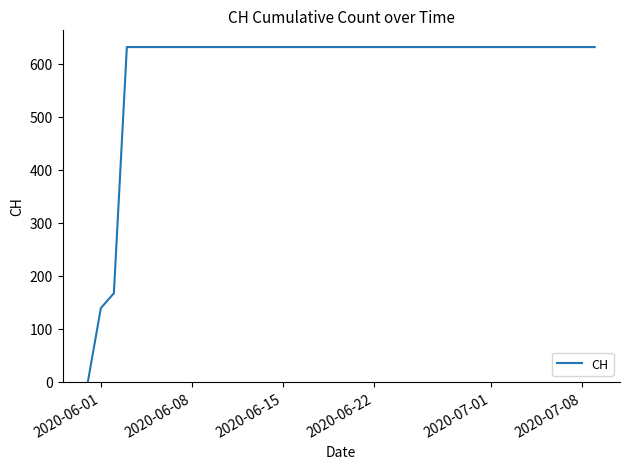

Does the chart display data point markers on the line(s)?

No